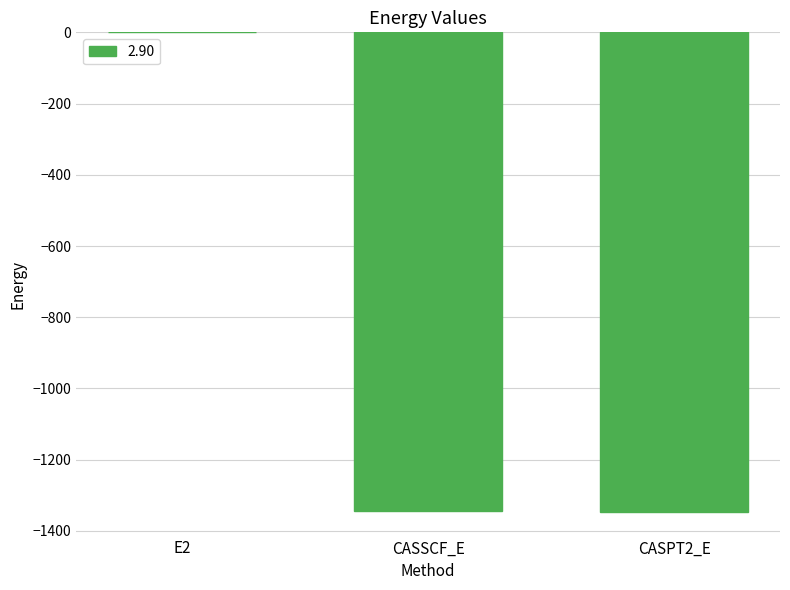

At which label is the value closest to -673?

CASSCF_E